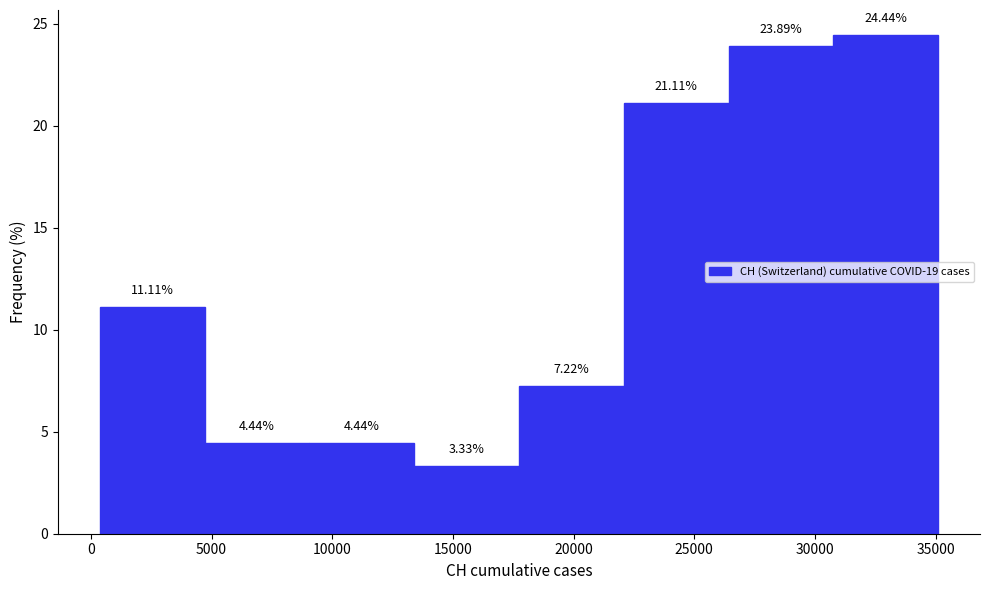

Reading left to right, list every bar in this chart as the range it spans on the x-axis followed by its height. The bar edges are not printed on the chart, so give them approximately, as read against the axis.

500 to 4500: 11.11
4500 to 9000: 4.44
9000 to 13500: 4.44
13500 to 17500: 3.33
17500 to 22000: 7.22
22000 to 26500: 21.11
26500 to 31000: 23.89
31000 to 35000: 24.44